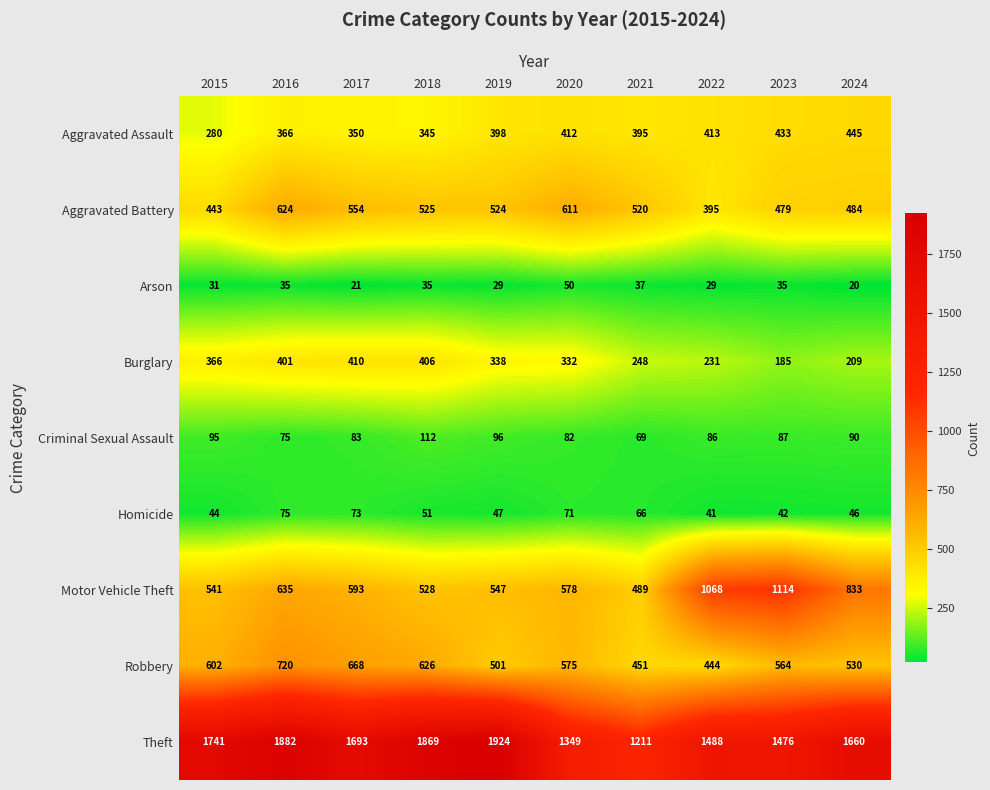

At which category is the sum across all series the highest?

2016